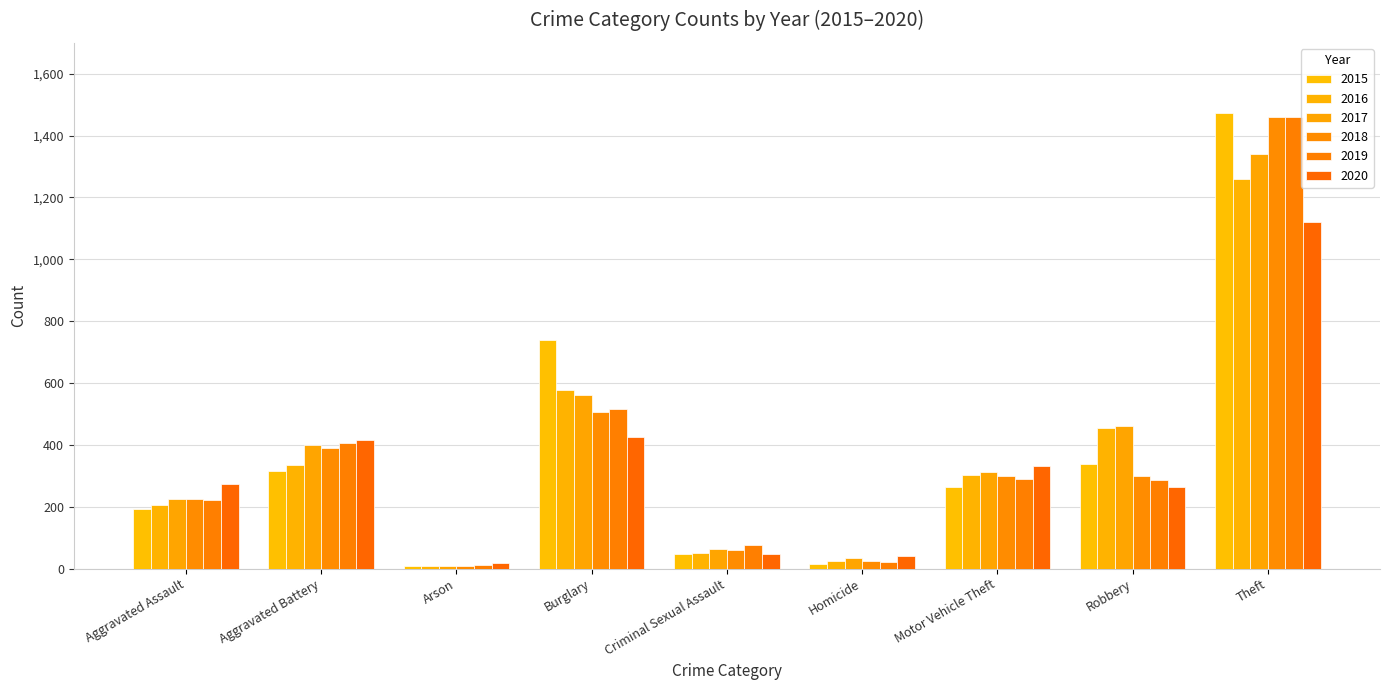

Which series changed the most between Aggravated Assault and Burglary?

2015